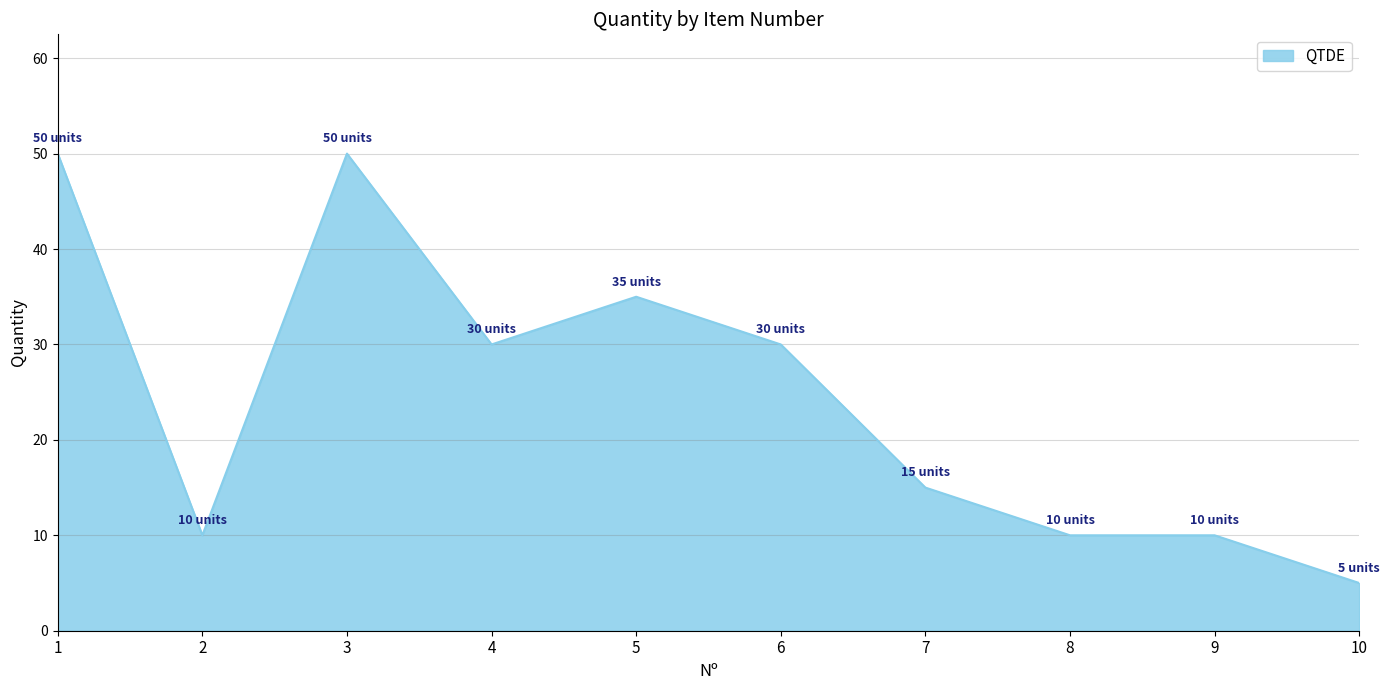

Between 9 and 1, which is larger?

1